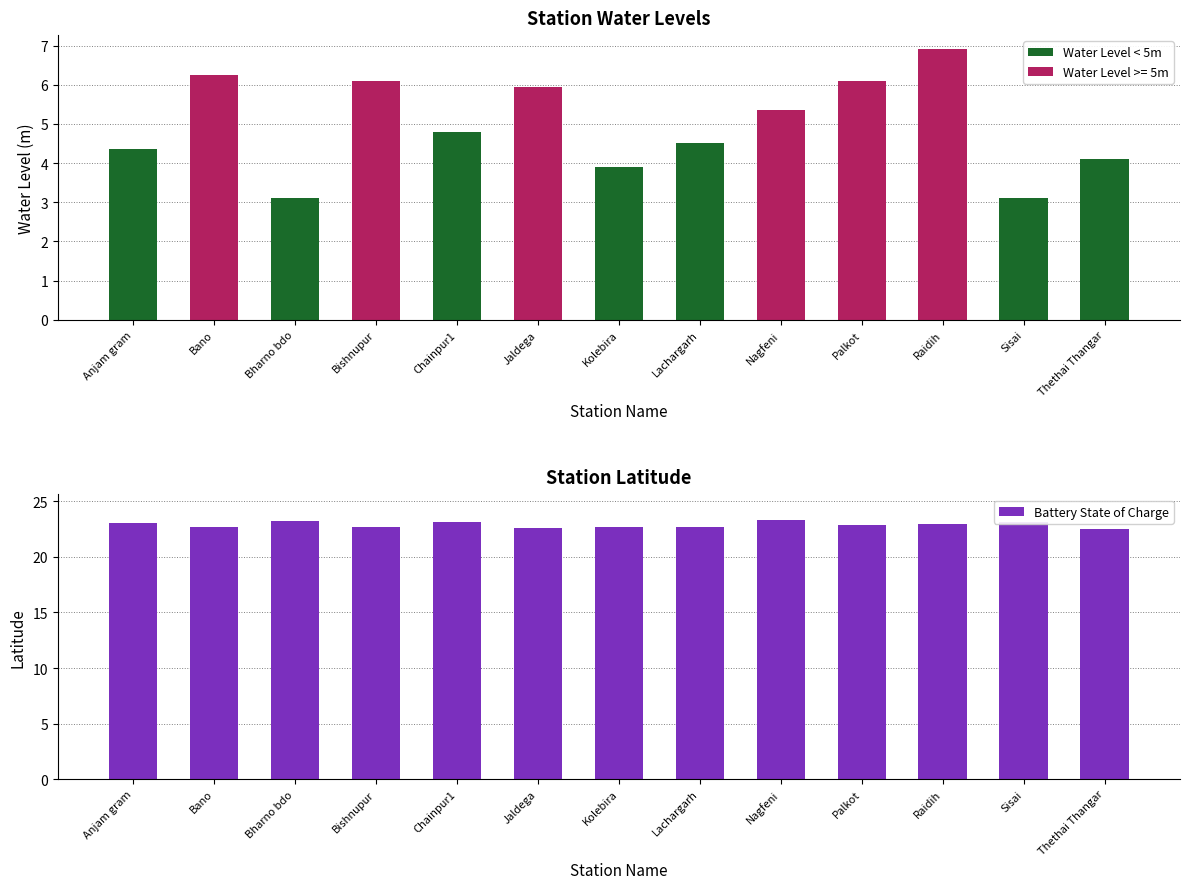

What is the label of the 13th bar from the left?

Thethai Thangar